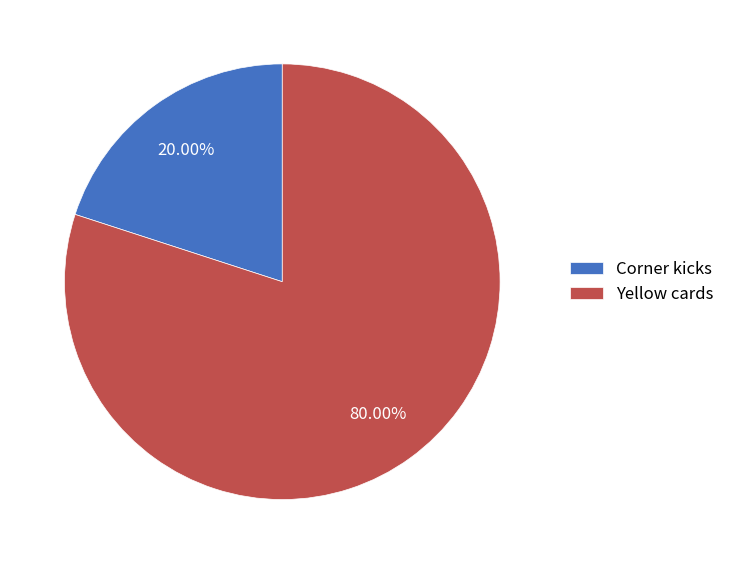

Rank the categories by value from highest to lowest.

Yellow cards, Corner kicks